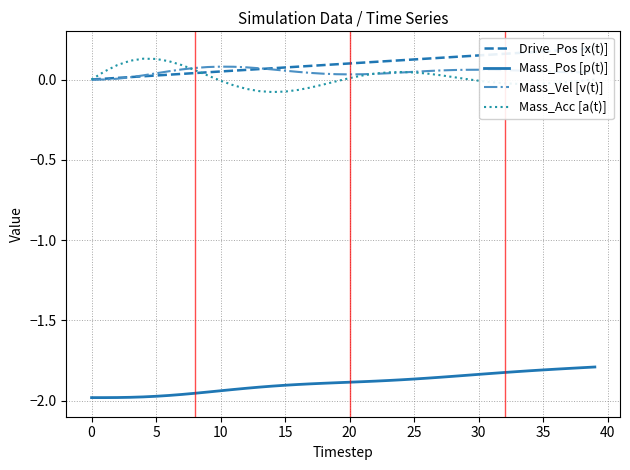

True or false: Mass_Vel [v(t)] has a value of 0.1 at 12.

False